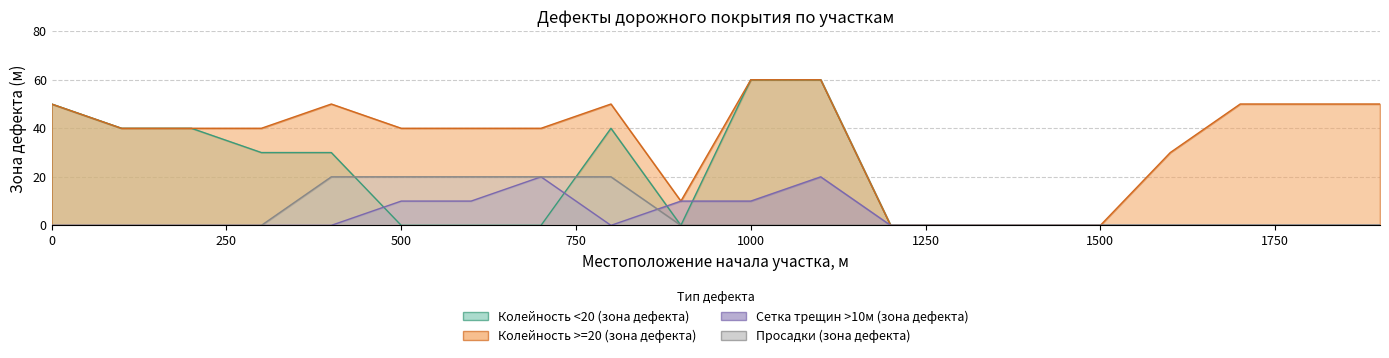

What is the spread (max minus min) of values at 1100?

60